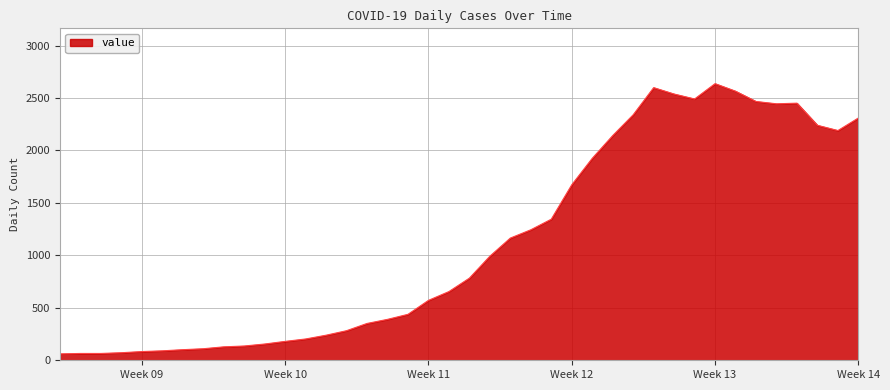

What is the average value?

1123